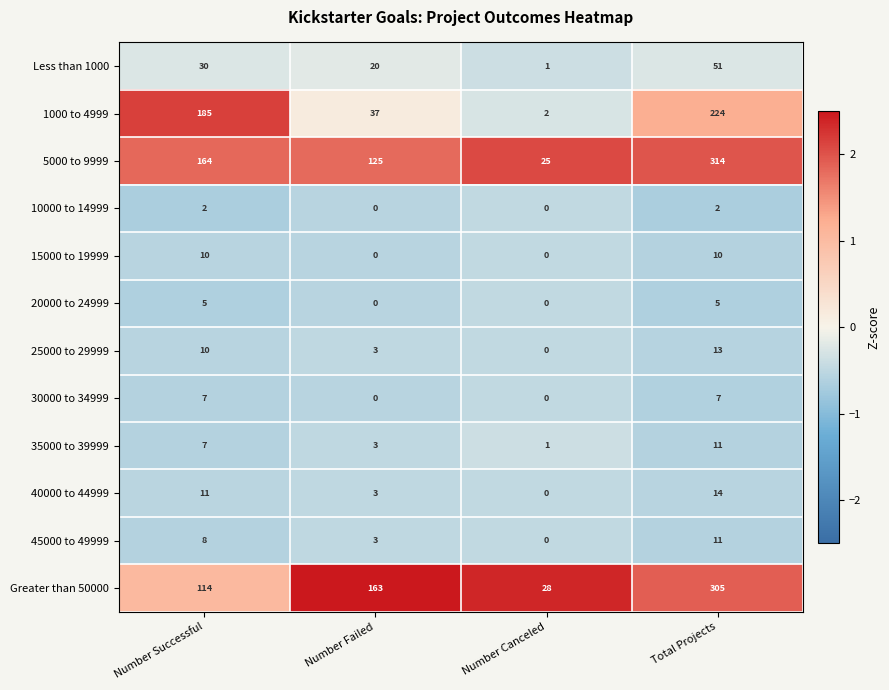

How many 5000 to 9999 values are between 125 and 314?

3